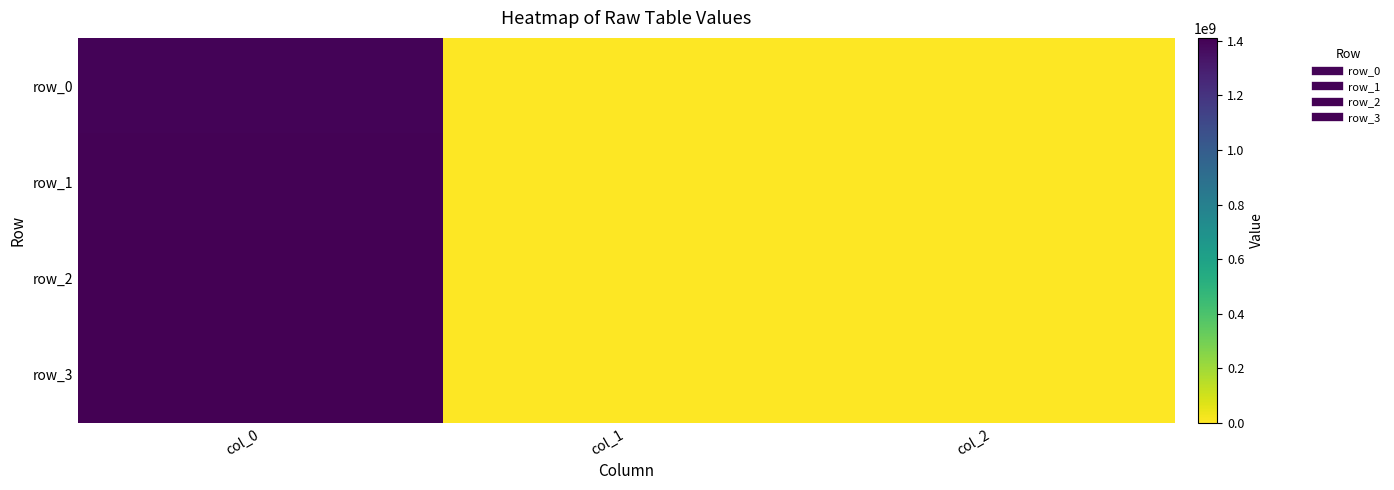

What is the sum of all row_0 values?

1397157133